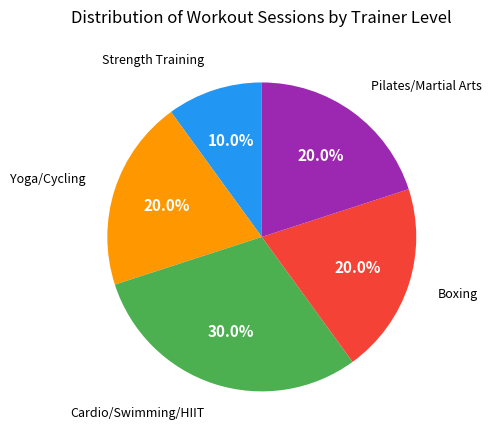

Is there any slice that represents more than half of the pie?

No